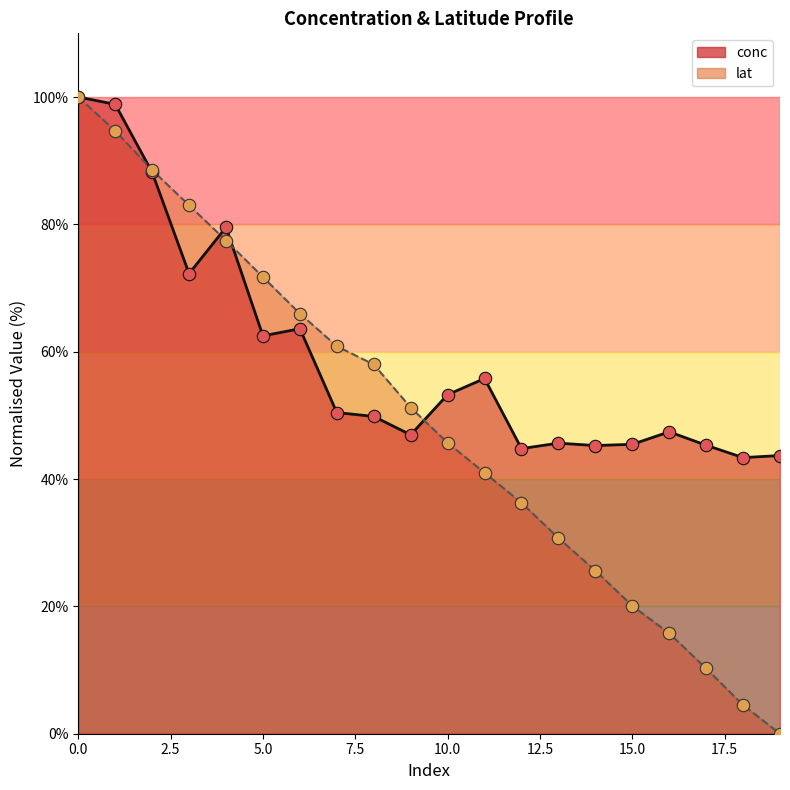

Which series has the largest Y range (max minus min)?

lat